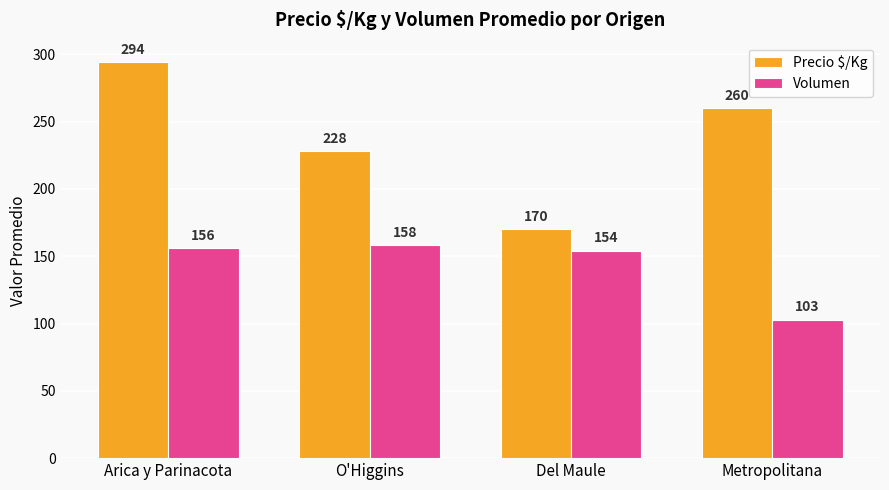

Which label corresponds to the largest value in the chart?

Arica y Parinacota